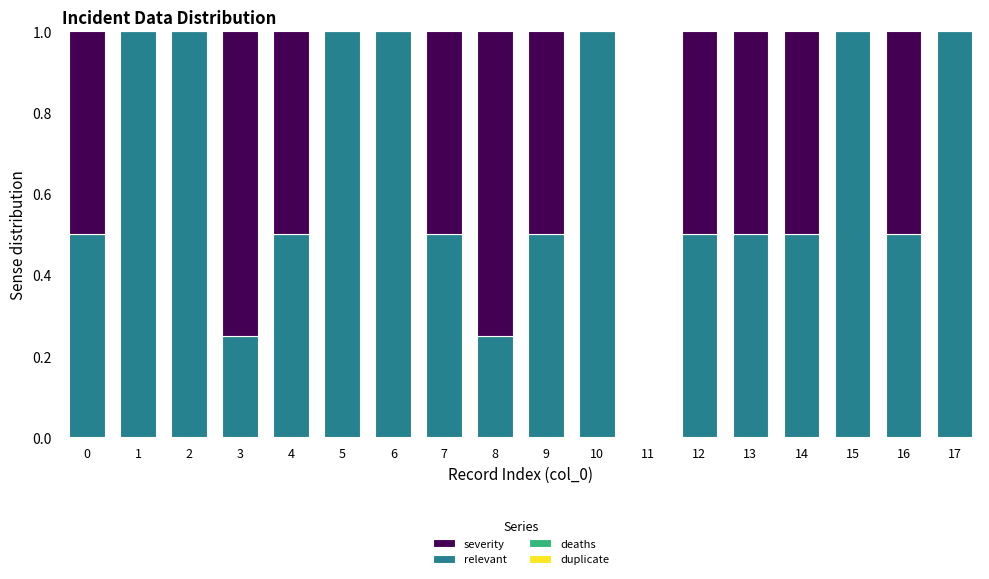

What is the total value across all series at 10?

1.0